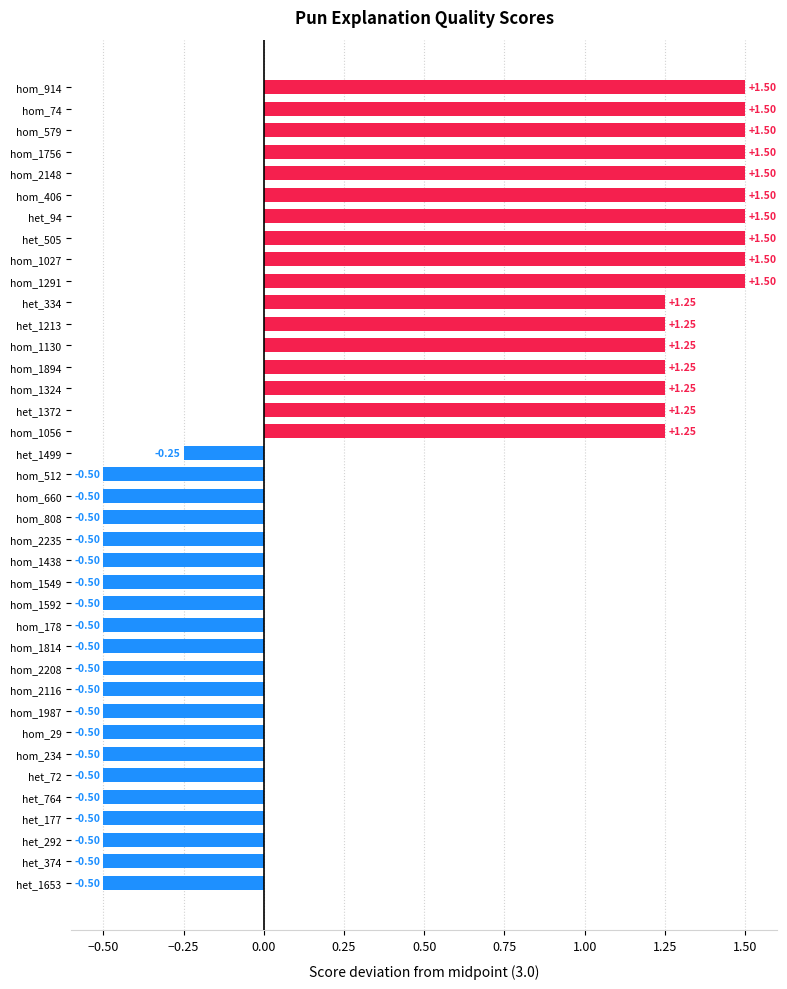

What is the difference between the maximum and minimum values?

2.0